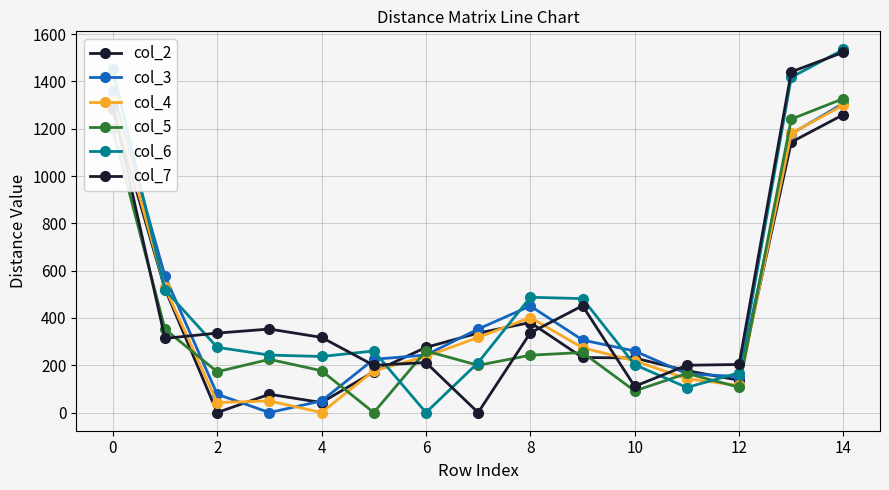

What is the approximate value of col_4 at 10?

218.8